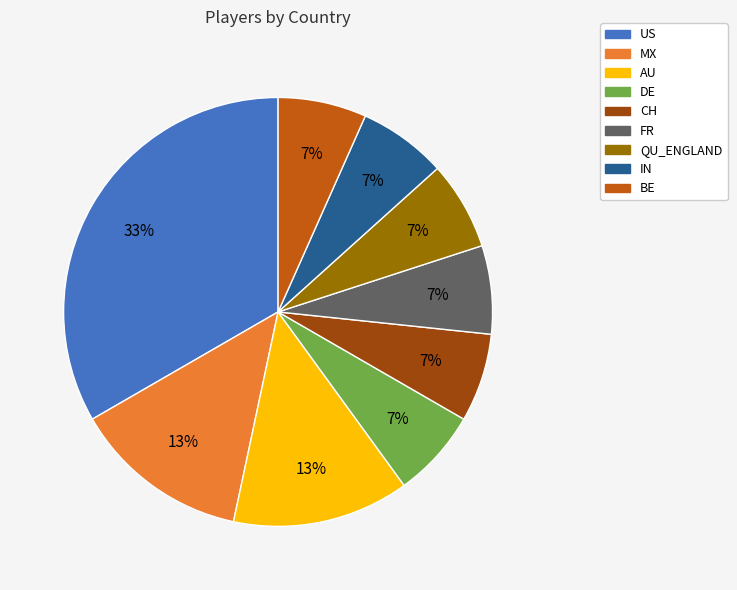

Count the number of slices in the pie.

9